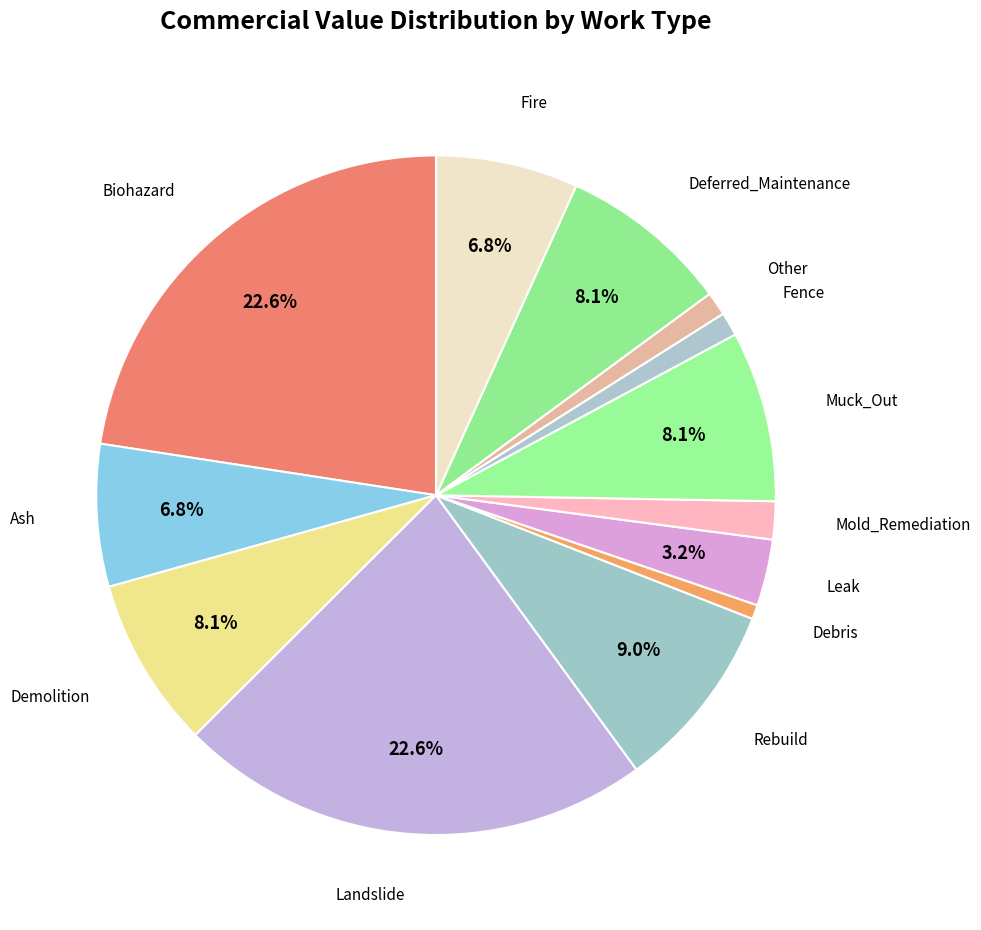

Does Demolition represent more than half of the total?

No